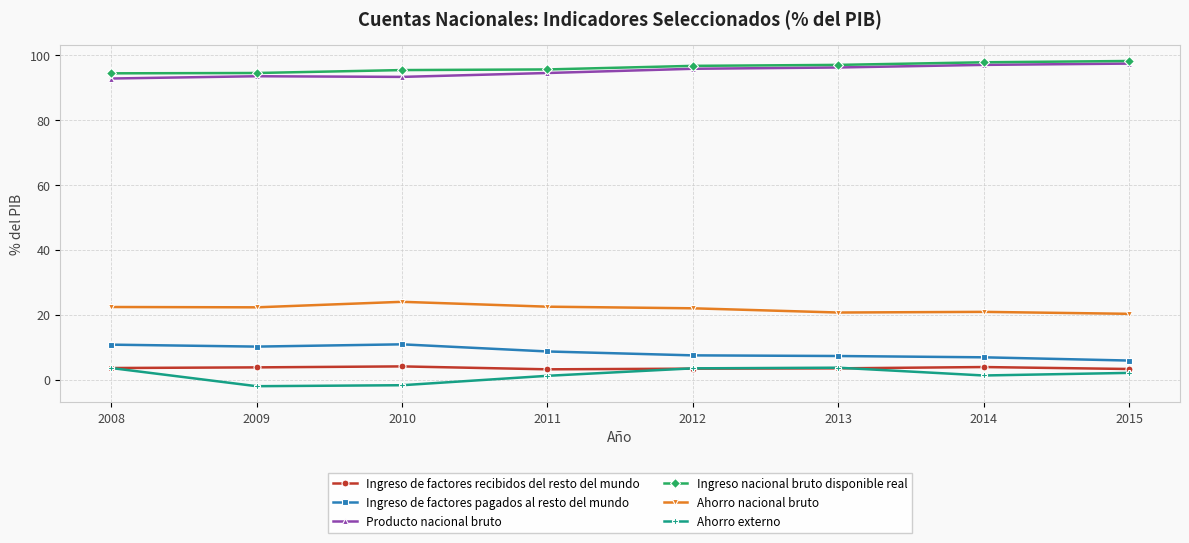

What is the maximum value for Ingreso de factores recibidos del resto del mundo?

4.1